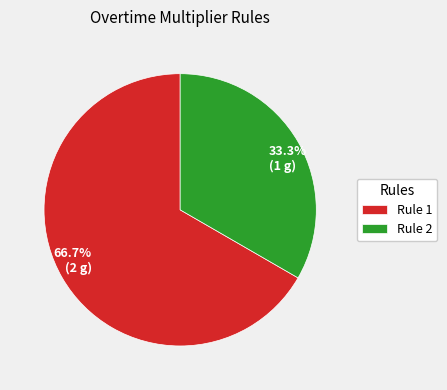

Which slice represents more than half of the pie?

Rule 1